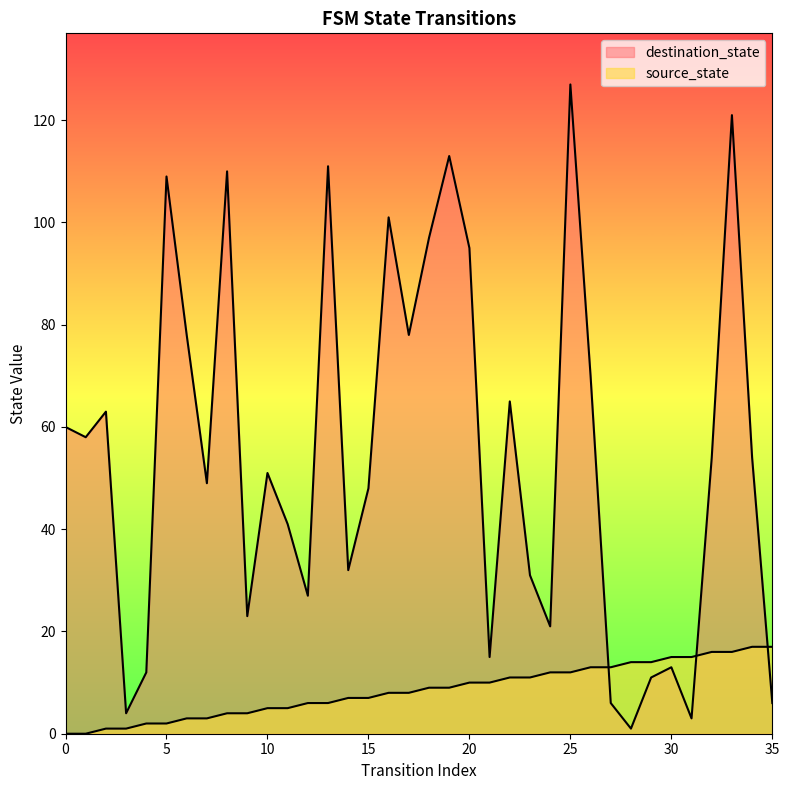

Reading left to right, extract all data points from this chart.

source_state: 0	0	1	1	2	2	3	3	4	4	5	5	6	6	7	7	8	8	9	9	10	10	11	11	12	12	13	13	14	14	15	15	16	16	17	17
destination_state: 60	58	63	4	12	109	78	49	110	23	51	41	27	111	32	48	101	78	97	113	95	15	65	31	21	127	70	6	1	11	13	3	54	121	54	6